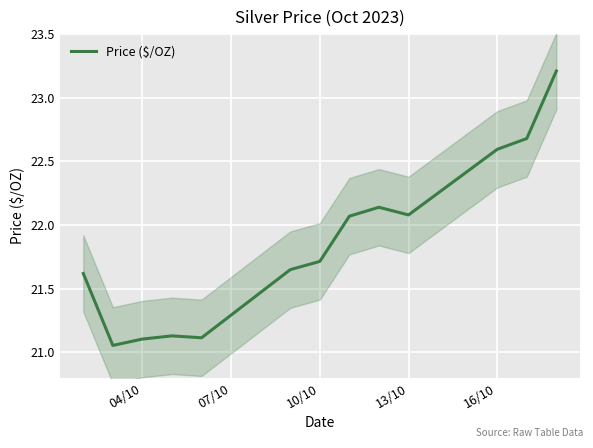

True or false: Price ($/OZ) has a value of 22.6 at 16/10.

True